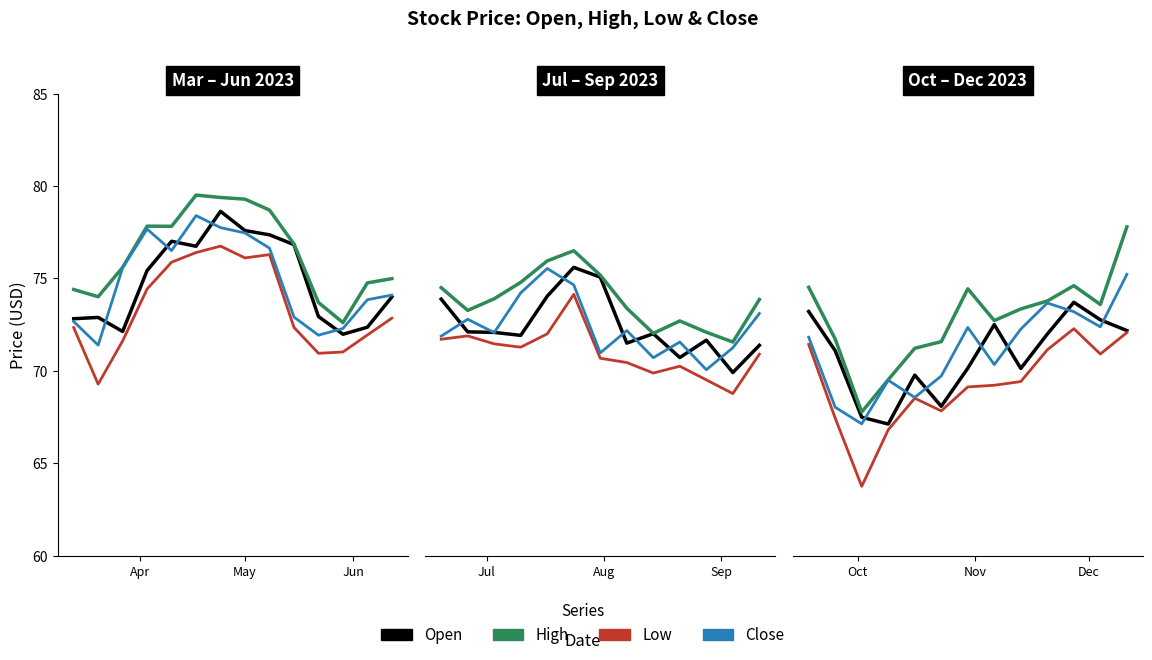

What is the smallest value displayed?

63.8